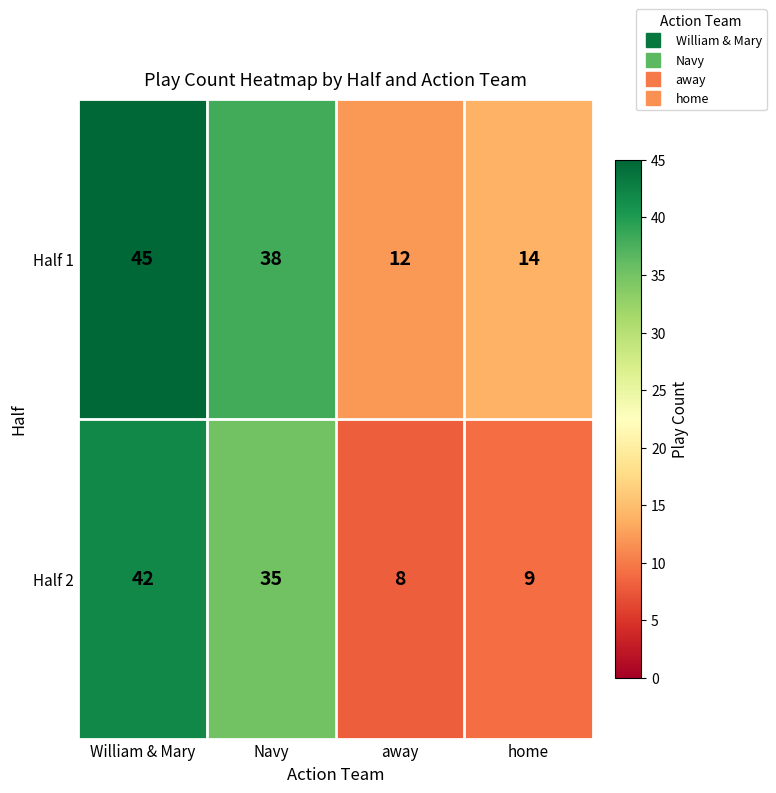

At which category is the sum across all series the highest?

William & Mary